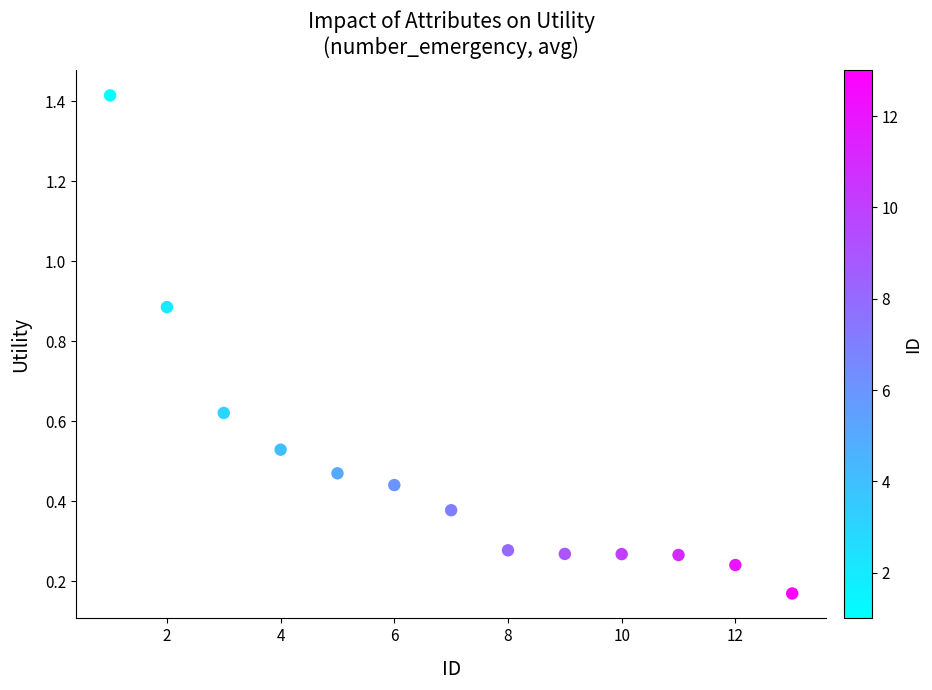

What is the range of X values (max minus min)?

12.0